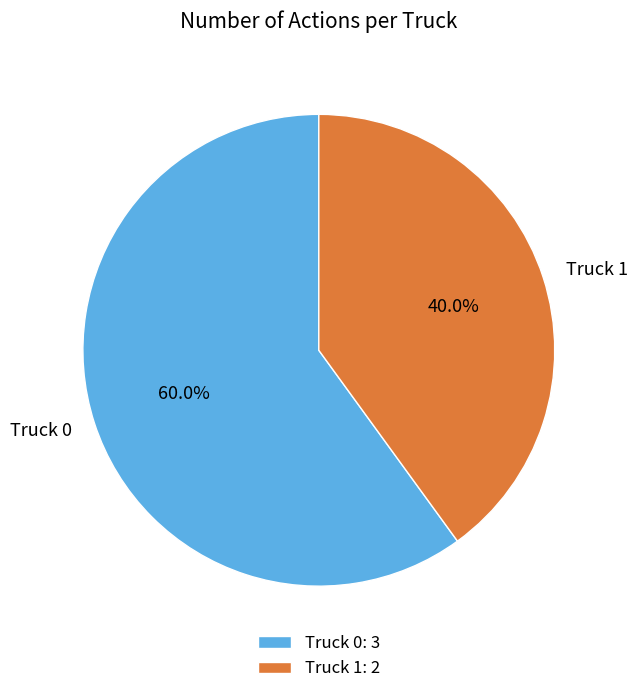

Which slice is the largest?

Truck 0